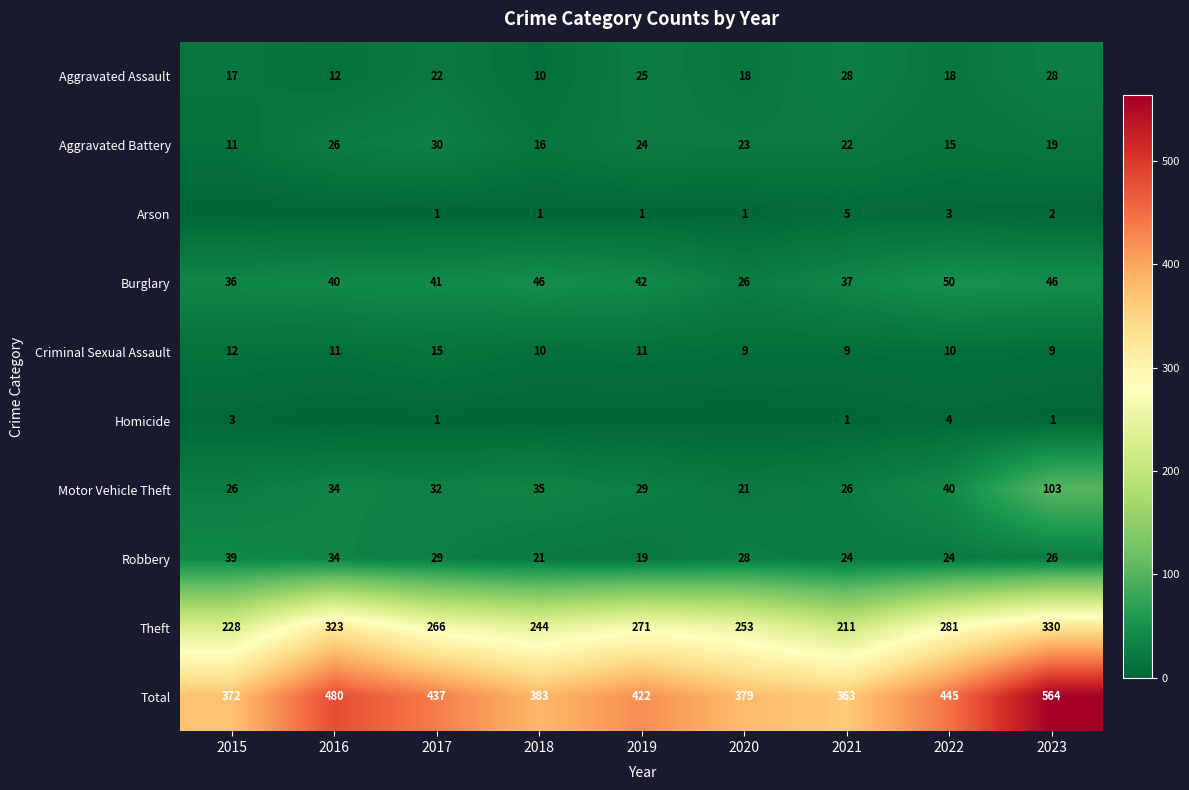

Which series has the widest spread of values?

Total